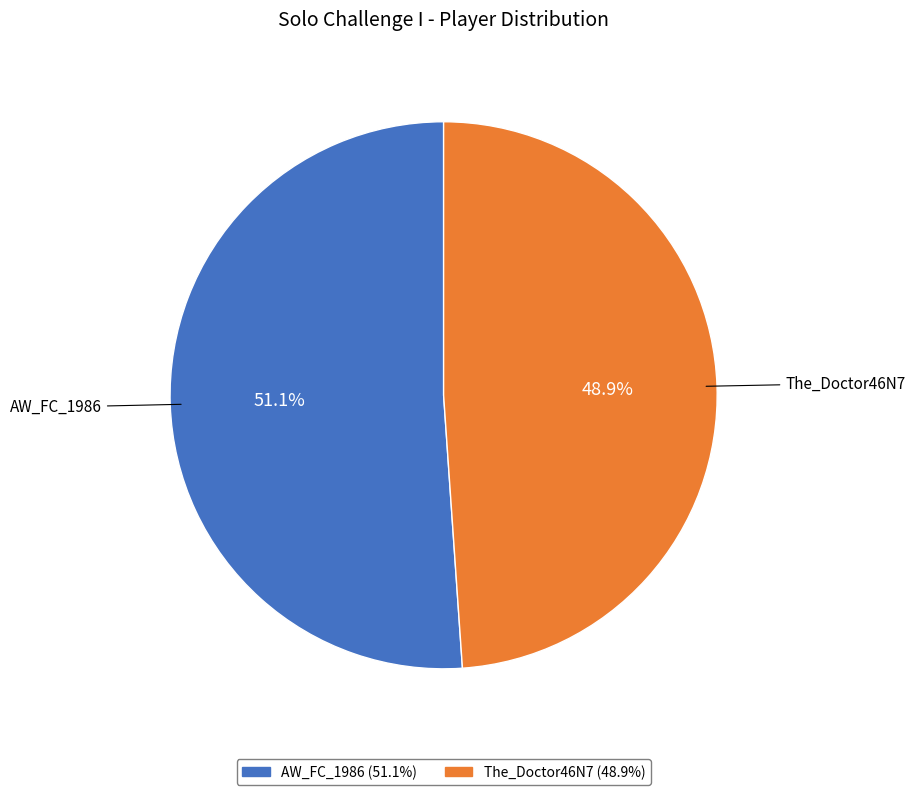

Which category accounts for the majority?

AW_FC_1986